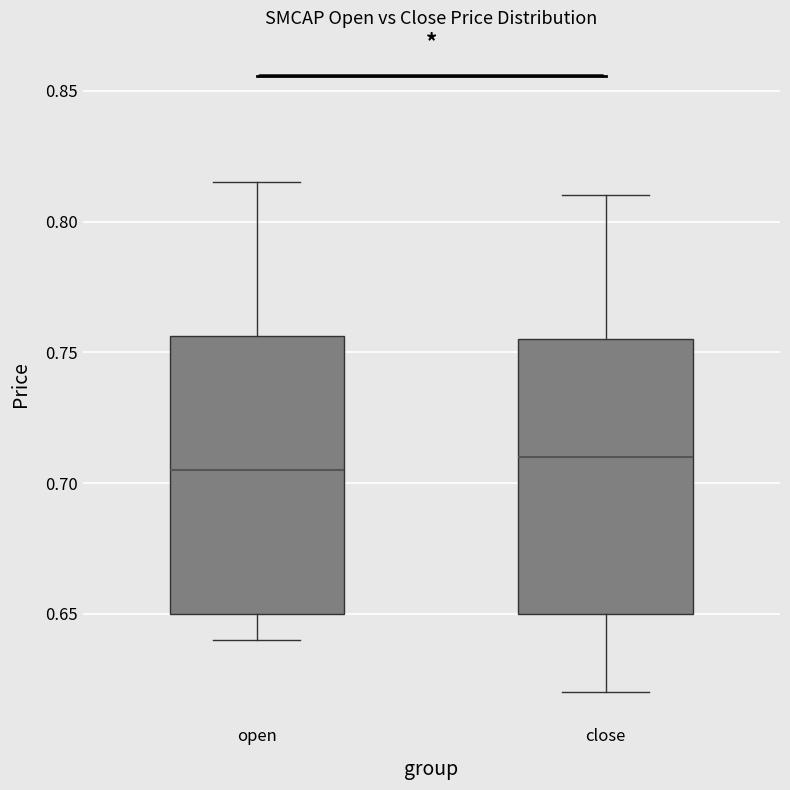

Reading left to right, transcribe this box plot: for each box, give where its median line is, the range the box spans, and where its two whiskers end, as read against the y-axis. The values are not printed on the chart, so give them approximately, as read against the axis.

open: median 0.705, box 0.650 to 0.755, whiskers 0.640 to 0.815
close: median 0.710, box 0.650 to 0.755, whiskers 0.620 to 0.810